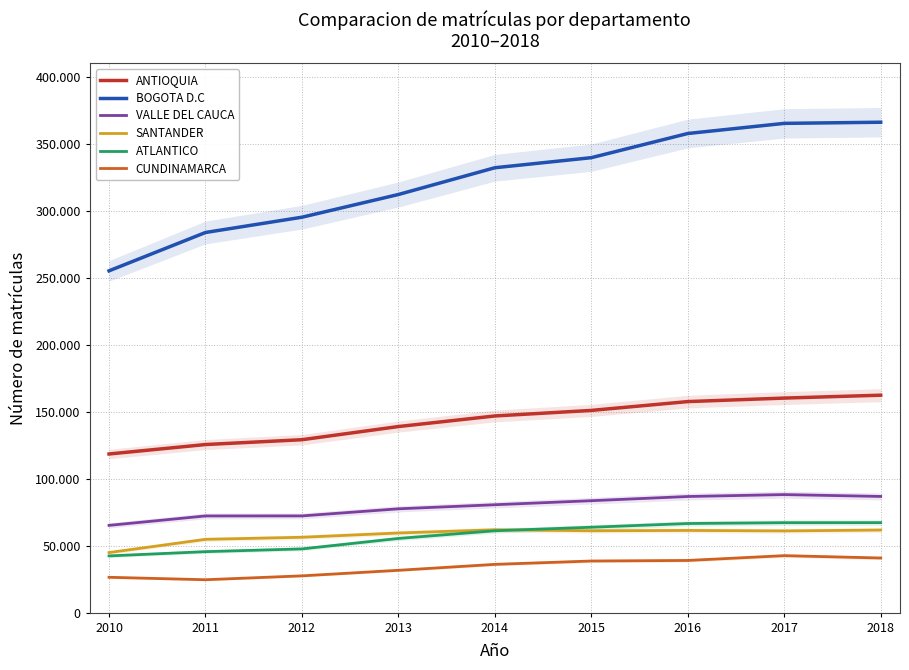

What is the maximum value shown in the chart?

366424